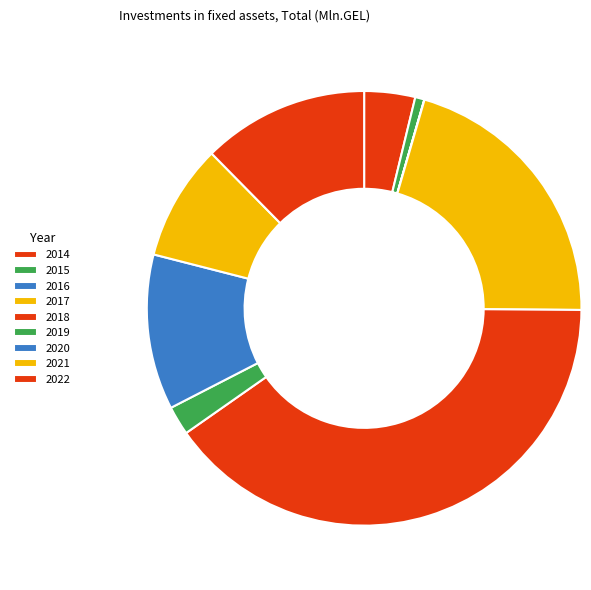

Which slice is the smallest?

2016